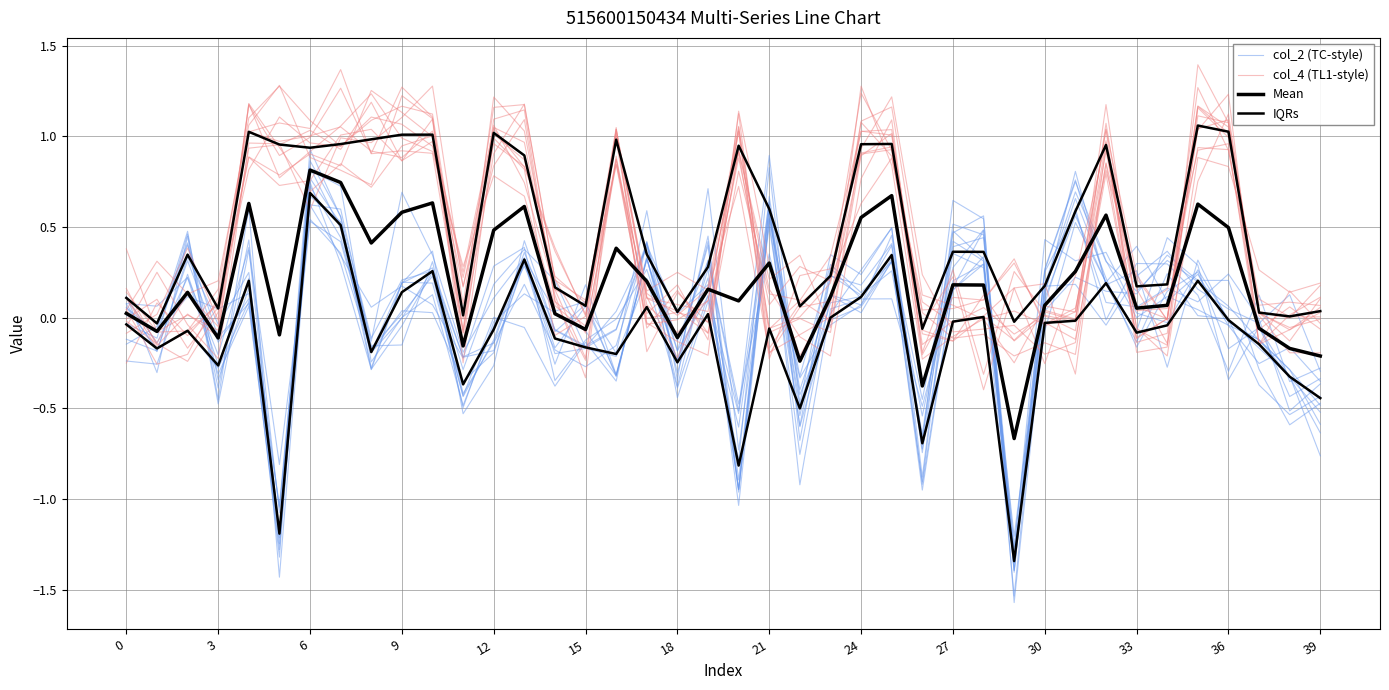

What is the spread (max minus min) of values at 29?

1.2